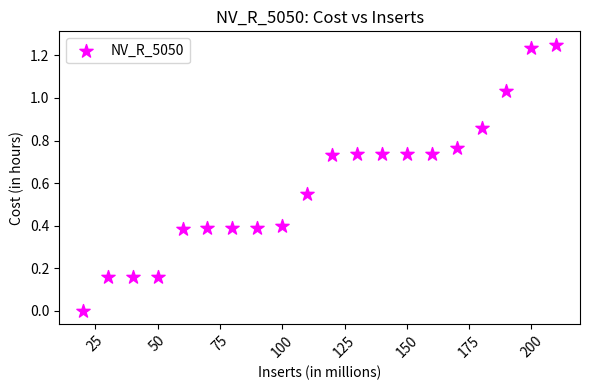

What is the range of X values (max minus min)?

190.0